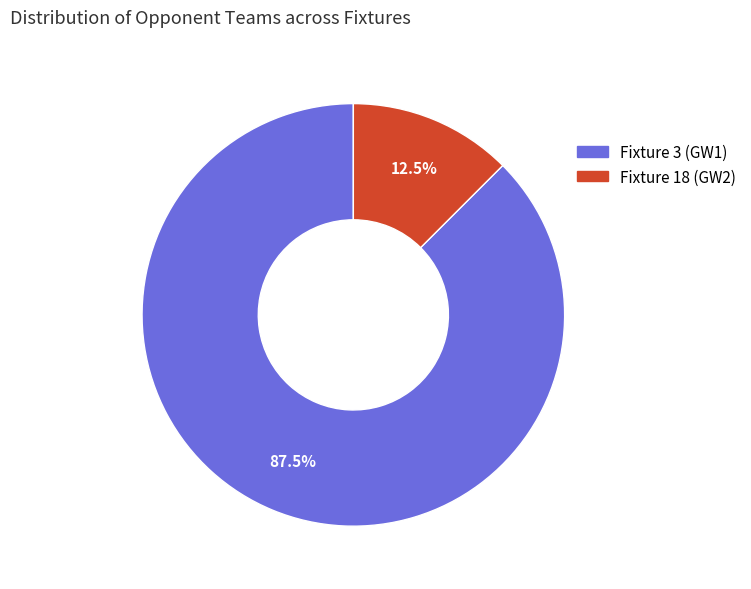

Between Fixture 18 and Fixture 3, which is larger?

Fixture 3